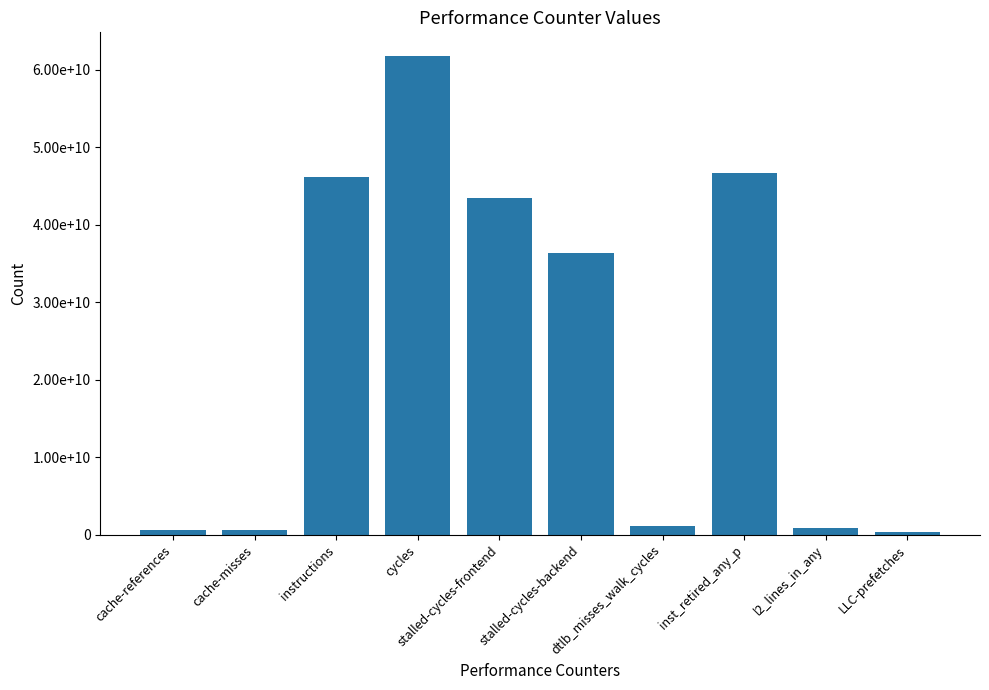

What is the difference between the maximum and minimum values?

61469698403